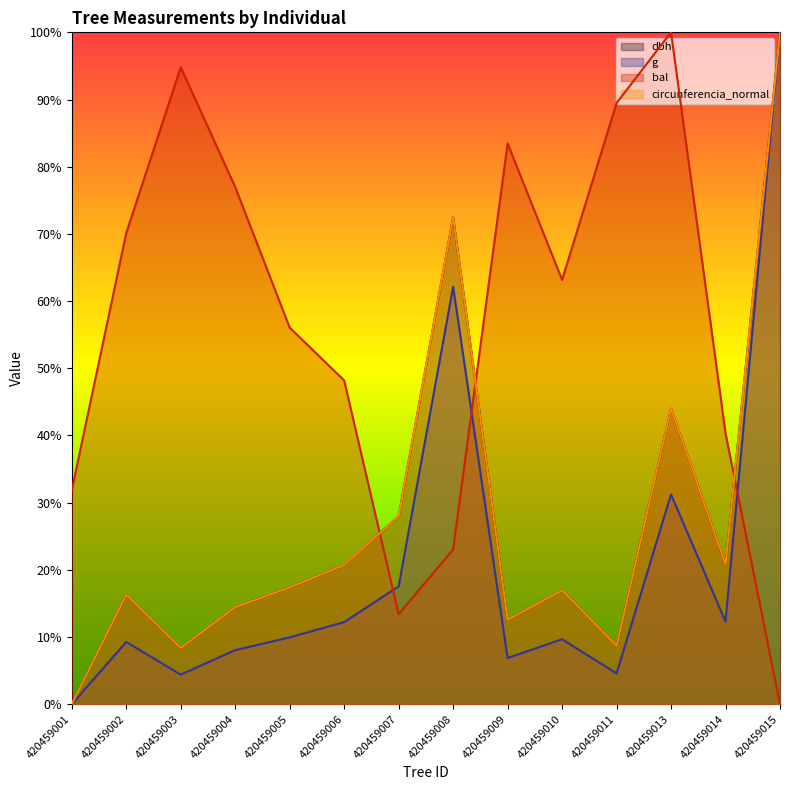

In circunferencia_normal, how many points are lower than both neighbors (excluding endpoints)?

4